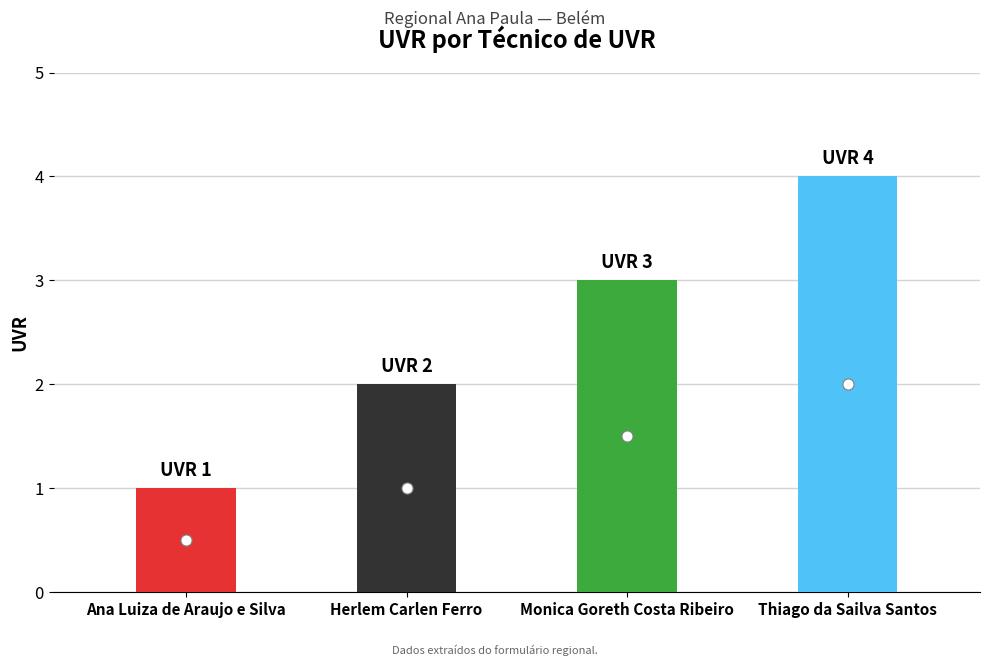

The chart shows a value of 1 at Ana Luiza de Araujo e Silva. True or false?

True